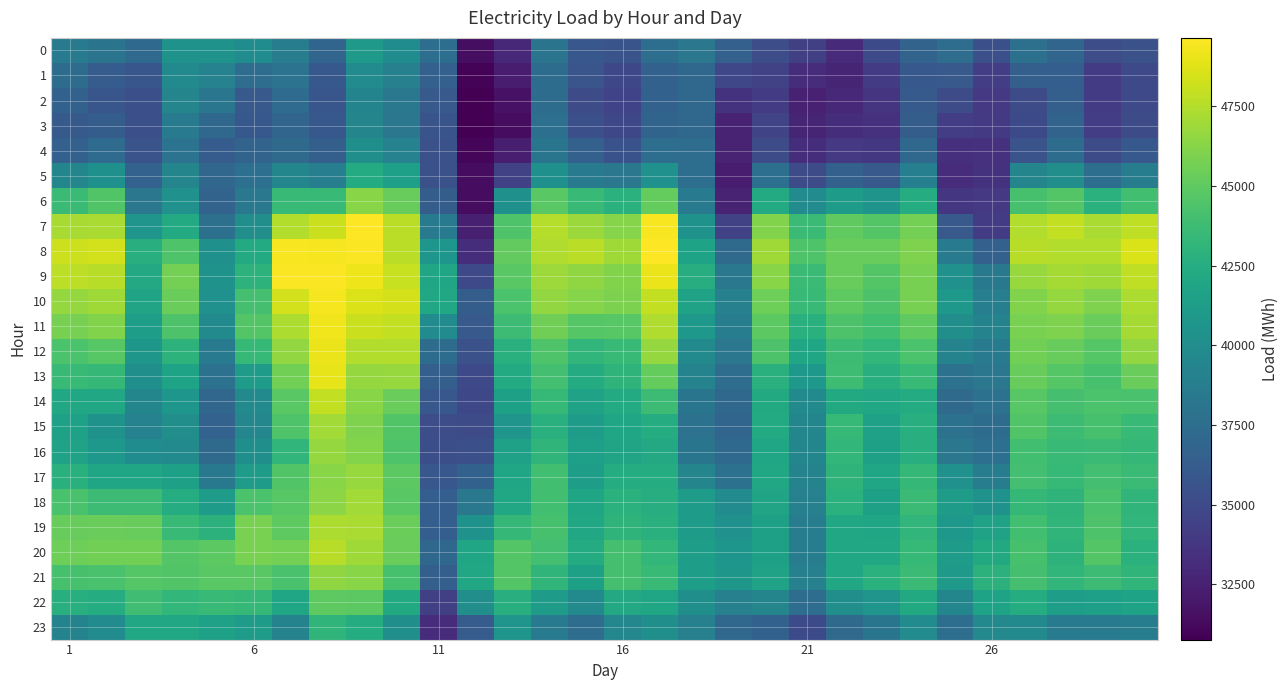

Reading left to right, extract all data points from this chart.

0: 38470	38057	37233	40459	40447	39927	38760	36952	41005	39967	37568	31465	32872	38002	35863	35679	37591	38244	36527	35250	34335	33089	35040	36754	37486	35409	37728	36935	35248	35484
1: 37464	36255	35791	39723	39130	37533	37946	35987	39854	38998	36552	30972	32292	37435	35777	34843	36632	37179	34780	34414	33181	32706	34045	35969	36056	34228	36512	36408	34159	34940
2: 36667	35830	35378	39356	38196	36056	37364	35796	39278	38357	36035	30770	31704	37434	35084	34559	36599	37063	33544	34070	32538	32881	33581	36096	35057	33877	35143	36466	34082	34930
3: 36081	36307	35415	38514	37153	35996	36916	35963	39377	38241	35653	30772	31415	37648	35391	34844	36888	37136	32677	34624	32705	33235	33485	36343	34230	33959	34999	36771	34231	35162
4: 36545	37361	35591	37981	36258	36794	37325	36518	40143	39117	35457	31122	32327	38138	36530	35496	37593	37496	32578	35069	33264	33932	33831	37075	33301	33487	35594	37415	35130	35960
5: 39400	40281	36731	39385	37006	37635	39466	38864	42363	41406	35480	31413	34455	40256	38500	38283	40346	37622	32299	37648	35131	36582	36074	38898	33148	33523	39328	40106	37594	38712
6: 43615	44510	38242	40350	36774	38337	43574	43504	46319	45252	36353	31409	40218	44817	43470	42846	45150	38477	32606	42284	39856	41214	40573	42480	33791	33910	44166	44630	42853	43927
7: 47191	47217	40608	42290	37743	40088	47439	48166	49648	47663	38648	32395	44482	47583	46791	46230	49431	40456	34515	46056	43610	45046	44629	45729	36022	34100	47465	47904	47267	47850
8: 48188	48390	42597	44415	40220	42297	49496	49380	49517	47675	40655	33263	45079	47374	47706	46972	49626	41735	37260	46958	44432	45268	45246	46026	38524	36575	47594	47487	47483	48612
9: 47781	47629	42153	45668	40489	42957	49506	49515	49145	48083	41958	34970	44808	46862	46507	46055	49096	42550	38340	46304	43660	45231	44630	45812	40301	38382	46740	47113	46934	47861
10: 46691	46947	41769	45300	40334	44044	48391	49381	48657	48425	42007	36309	44300	46570	46248	45891	47907	41626	38982	45506	43512	44937	44373	45785	40803	38814	46067	46641	45976	47294
11: 45781	46089	41282	44356	39696	44574	47312	49226	48147	47948	39886	36011	43679	45560	44665	44776	47417	40817	38670	44919	42788	44343	43916	45050	40063	39195	45878	46033	45320	47137
12: 44271	44756	40776	42967	38562	43392	46607	49079	47484	47472	37409	35485	42732	44486	43174	43561	46697	39742	38223	44358	41835	43705	43300	44318	39179	38534	45661	45287	44688	46621
13: 43555	43353	40158	41732	37901	41141	45624	48968	46660	46747	36500	34954	42274	44005	42397	43013	45186	39177	37546	42775	40826	43795	42712	43538	37890	38236	45274	44692	44152	45339
14: 42040	41987	39459	40724	37035	39836	44835	47881	46259	45307	35870	34872	41511	43382	41633	42293	43738	38109	37070	42256	39751	42256	42069	42417	37310	37871	44734	44115	44271	44204
15: 41607	40497	39169	40099	36730	39480	44446	47004	46007	44507	35242	35074	40600	42770	41101	41880	42467	37913	36933	42305	39405	43394	41584	42598	37899	37471	44537	43722	44168	43563
16: 41659	40814	39964	39770	37266	40141	43223	46674	46143	44454	35333	35373	41589	43088	41410	41799	42169	38130	37257	41876	39409	43304	41476	42602	38255	37661	43918	43511	43603	43354
17: 42736	41945	41866	41484	38411	41207	44517	46275	46701	44862	35887	36664	41922	43916	41335	42451	42426	39355	37902	41996	39194	43073	41976	43322	40314	38669	44026	43402	43972	43642
18: 44254	43747	43733	42488	41215	44283	44781	46363	47012	44825	36393	38325	42093	43940	41874	42819	42559	41098	39863	41798	38988	42808	41525	43664	41148	40413	43322	43030	44204	43150
19: 45239	45345	45286	43573	42923	45845	44995	47358	47245	45409	36440	40384	43364	44184	42092	43071	42787	41193	40356	41491	38750	42120	41842	43229	40824	41657	43931	43109	44367	43226
20: 45517	45615	45620	44574	44908	45881	45733	47605	46926	45353	37103	41904	44591	44033	42374	44113	43261	41272	40687	41513	38753	42117	42098	43449	41207	42245	44127	43006	44578	42824
21: 44124	44236	44669	44521	44846	44815	44212	46484	46265	44140	36482	42076	44580	43098	41491	44102	43470	41285	40757	41625	38979	42092	42819	43650	40923	42868	44110	43229	43688	43145
22: 42627	42479	43840	43248	43512	43375	41927	44956	44874	42214	34376	40114	42663	41117	39825	42200	41882	40198	39005	39331	37509	40085	40617	42235	39440	41725	42493	41335	41455	41757
23: 39231	39863	42111	42119	41554	41113	39238	43154	42451	40190	33163	36277	40620	38535	37510	39535	40207	39002	37172	36628	35007	37323	38113	39882	37585	39675	39714	38488	38609	38792